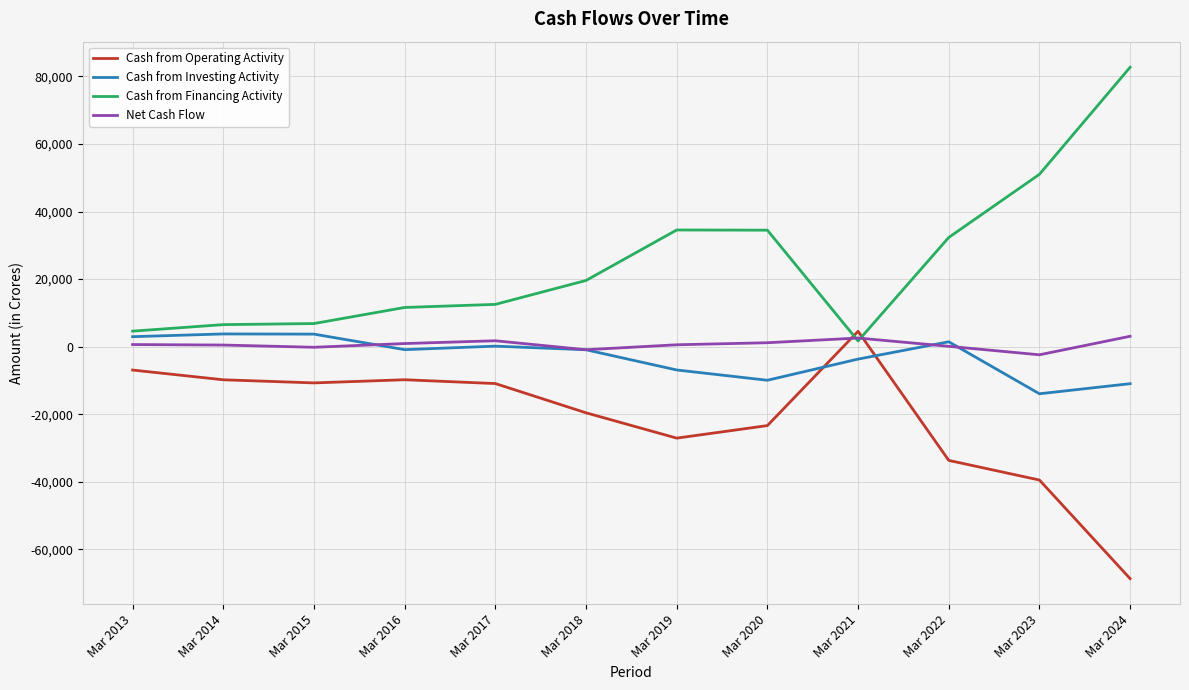

How many lines are shown in the chart?

4